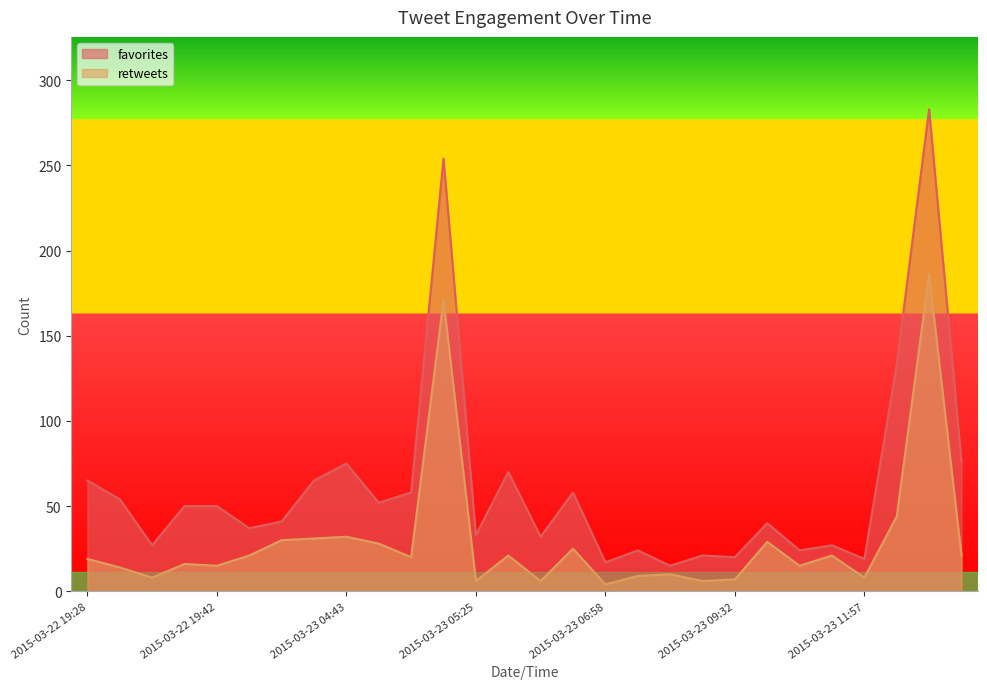

Reading left to right, extract all data points from this chart.

favorites: 65	54	27	50	50	37	41	65	75	52	58	254	33	70	32	58	17	24	15	21	20	40	24	27	19	133	283	76
retweets: 19	14	8	16	15	21	30	31	32	28	20	171	6	21	6	25	4	9	10	6	7	29	15	21	8	44	186	21